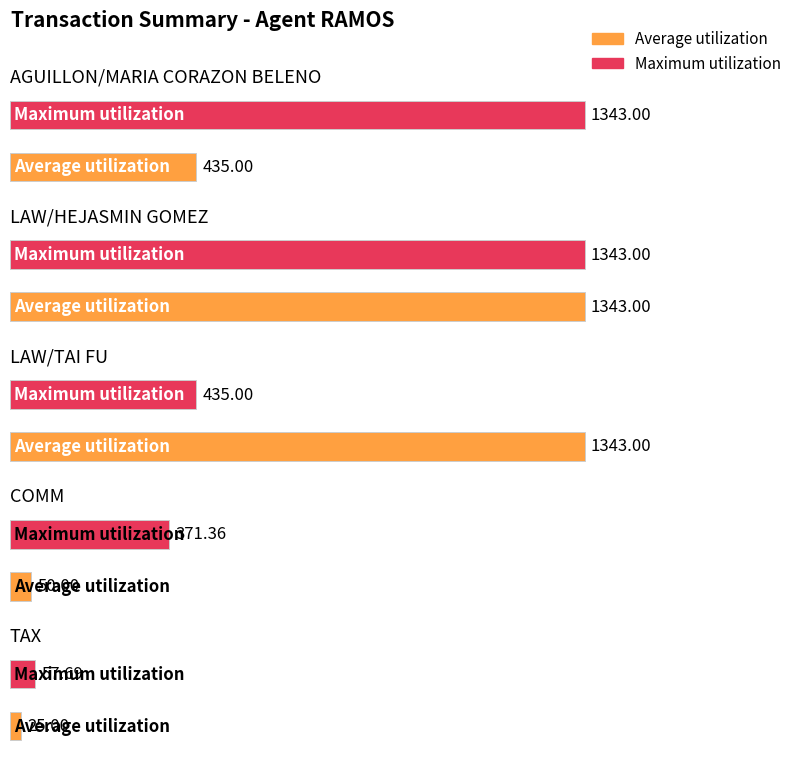

Which category has the lowest value across all series?

TAX